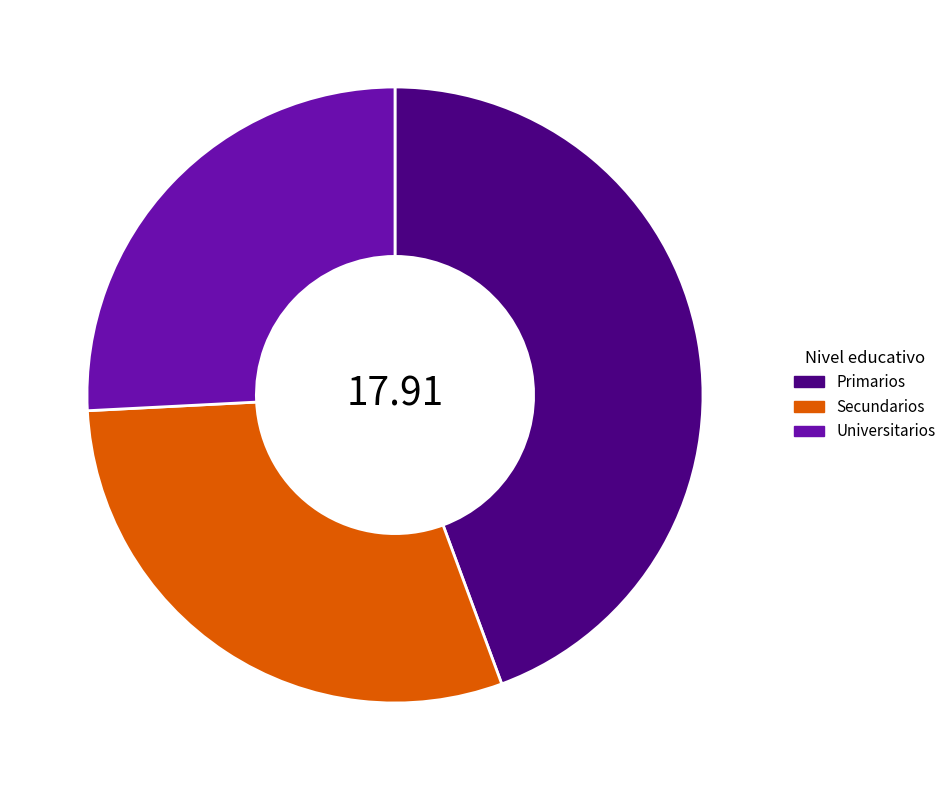

How many segments does this pie chart have?

3